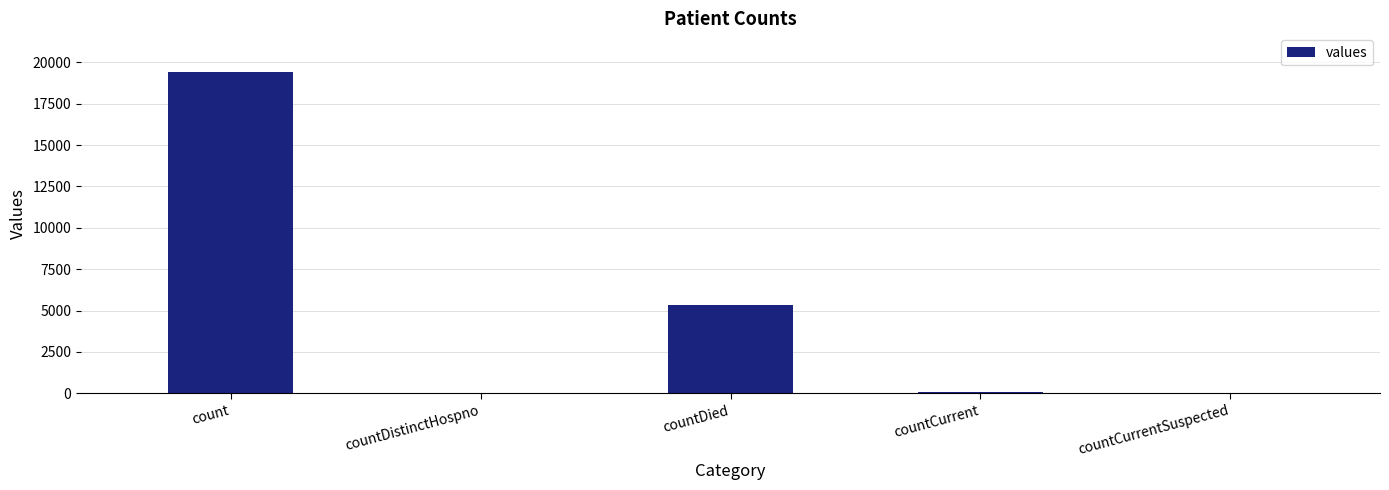

The chart shows a value of 38 at countDistinctHospno. True or false?

True